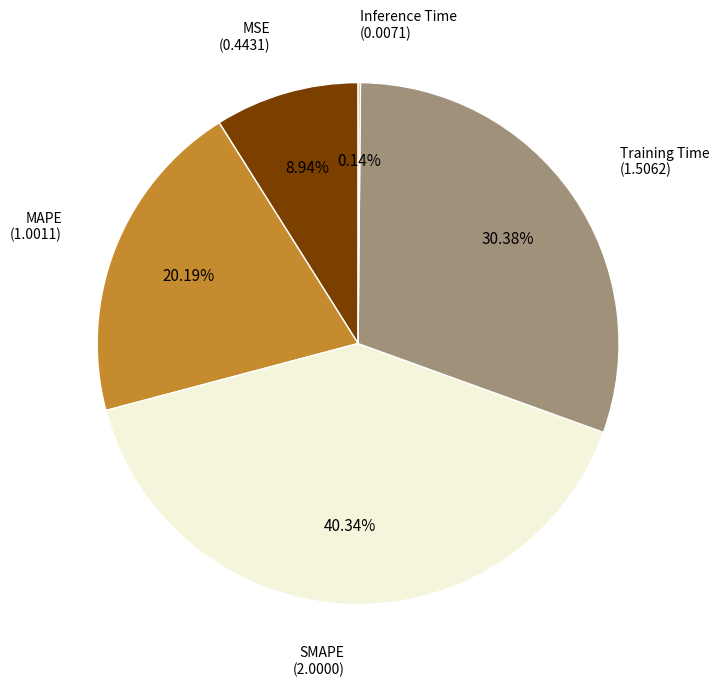

Does any single category account for the majority?

No